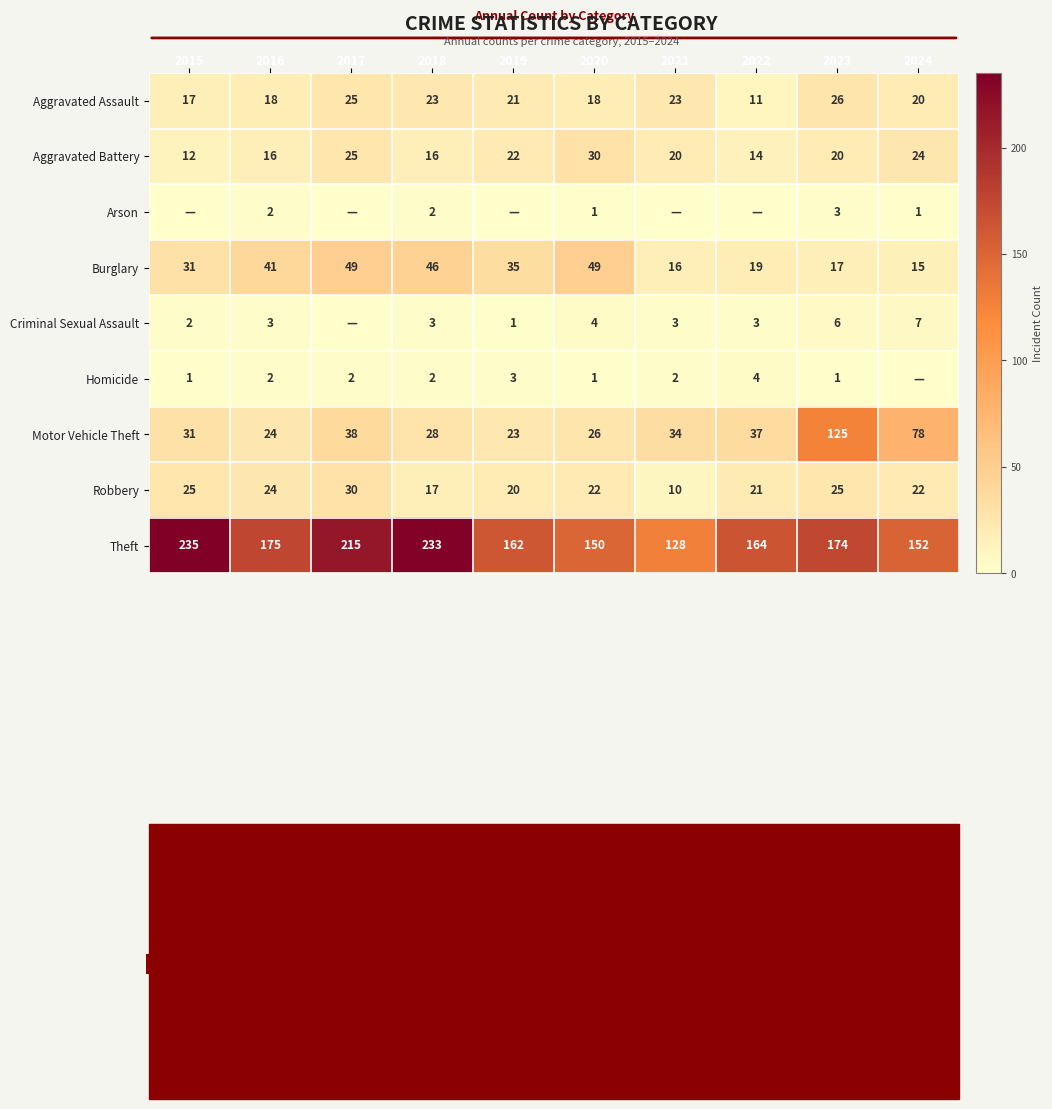

What is the difference between the second highest and second lowest values in the Robbery series?

8